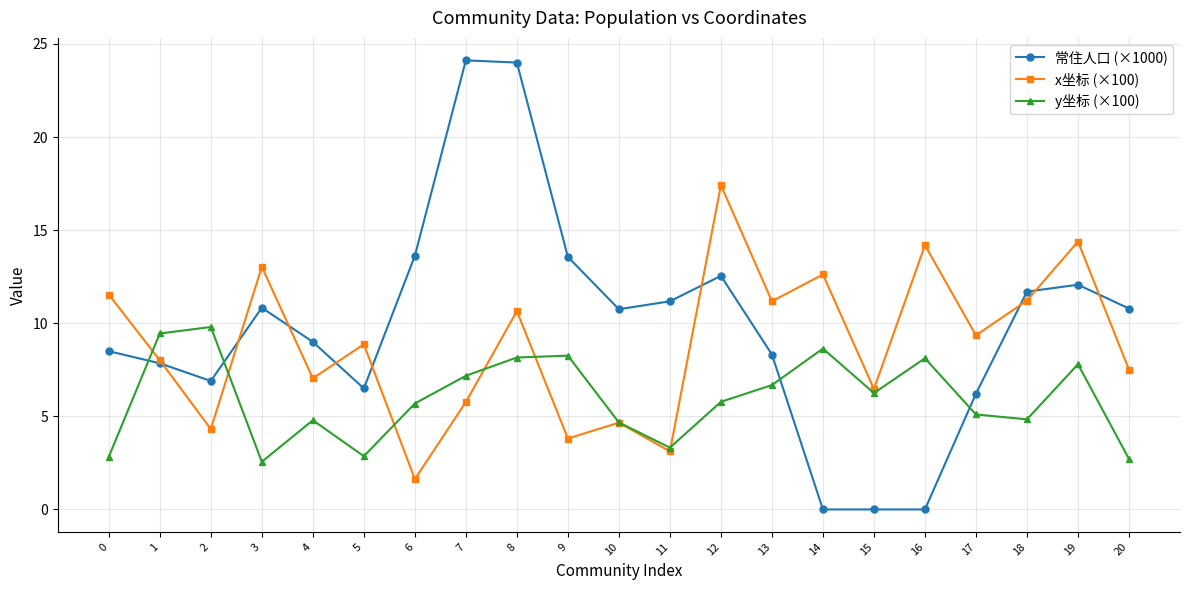

What is the spread (max minus min) of values at 9?

9.8